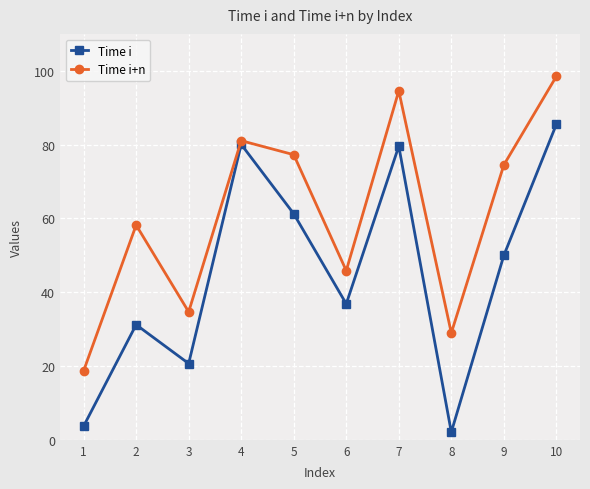

How many distinct data groups are displayed?

2